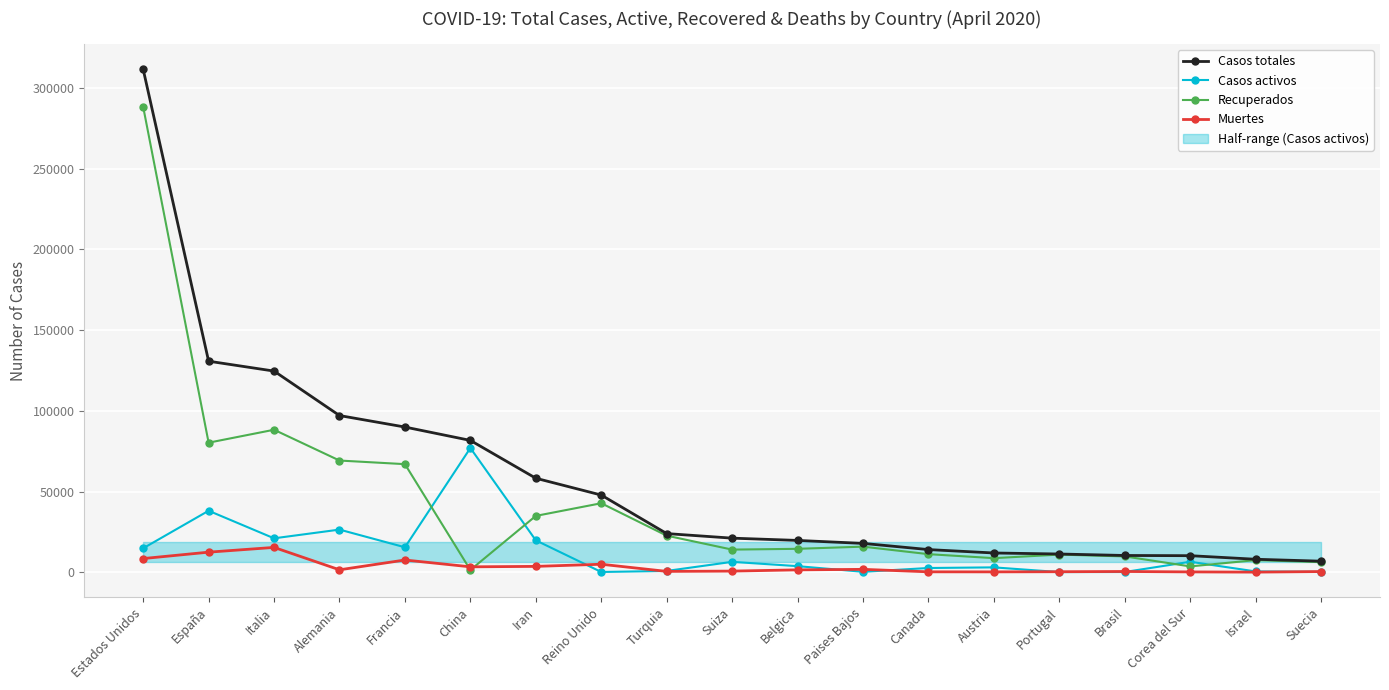

What is the difference between the Muertes values at Francia and Israel?

7514